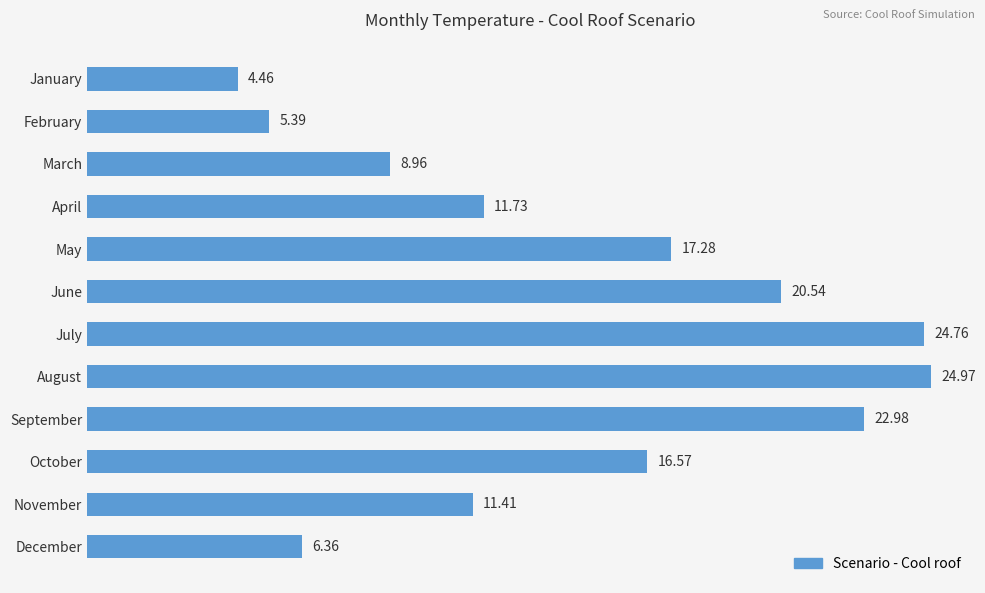

Which category has the lowest value across all series?

January